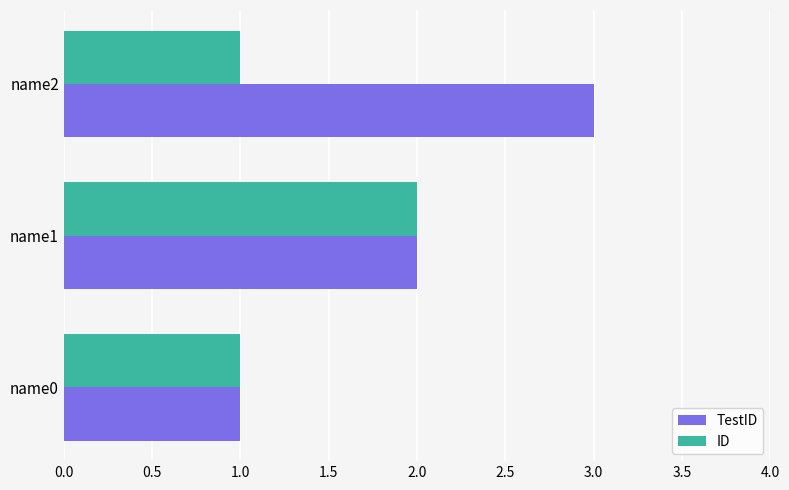

Which series has the largest total across all categories?

TestID